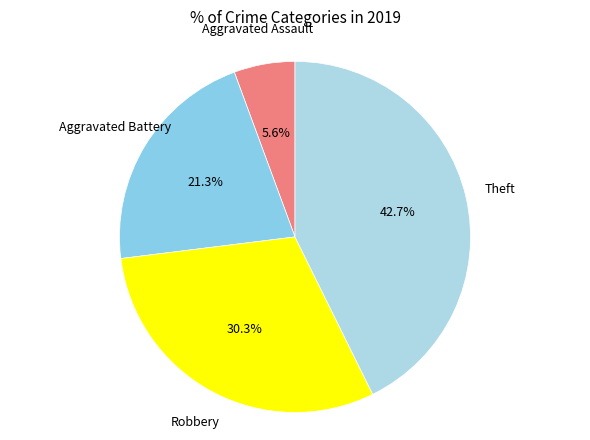

Rank the categories by value from lowest to highest.

Aggravated Assault, Aggravated Battery, Robbery, Theft